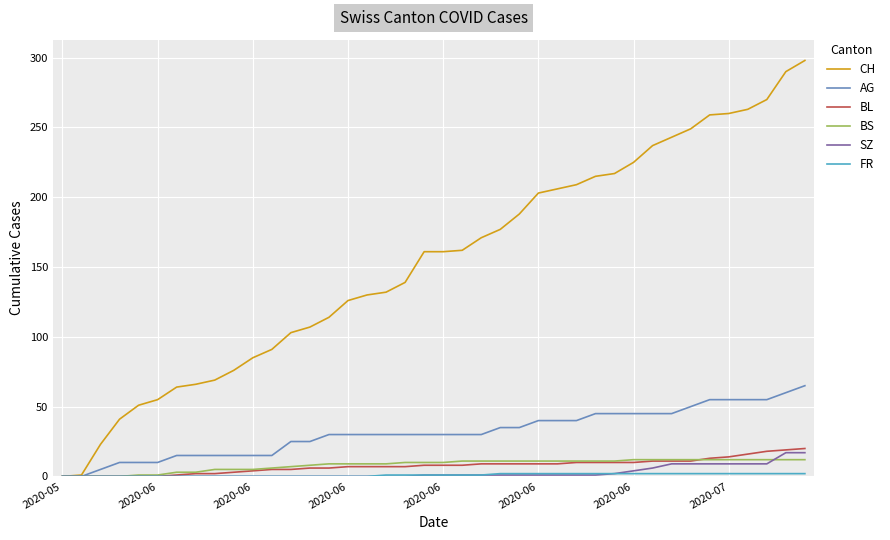

What is the highest value of the BS series?

12